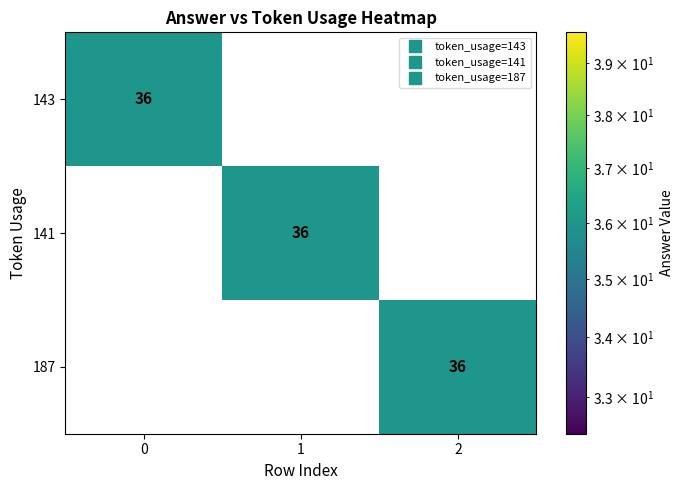

What is the sum of the 143 values at 0 and 2?

36